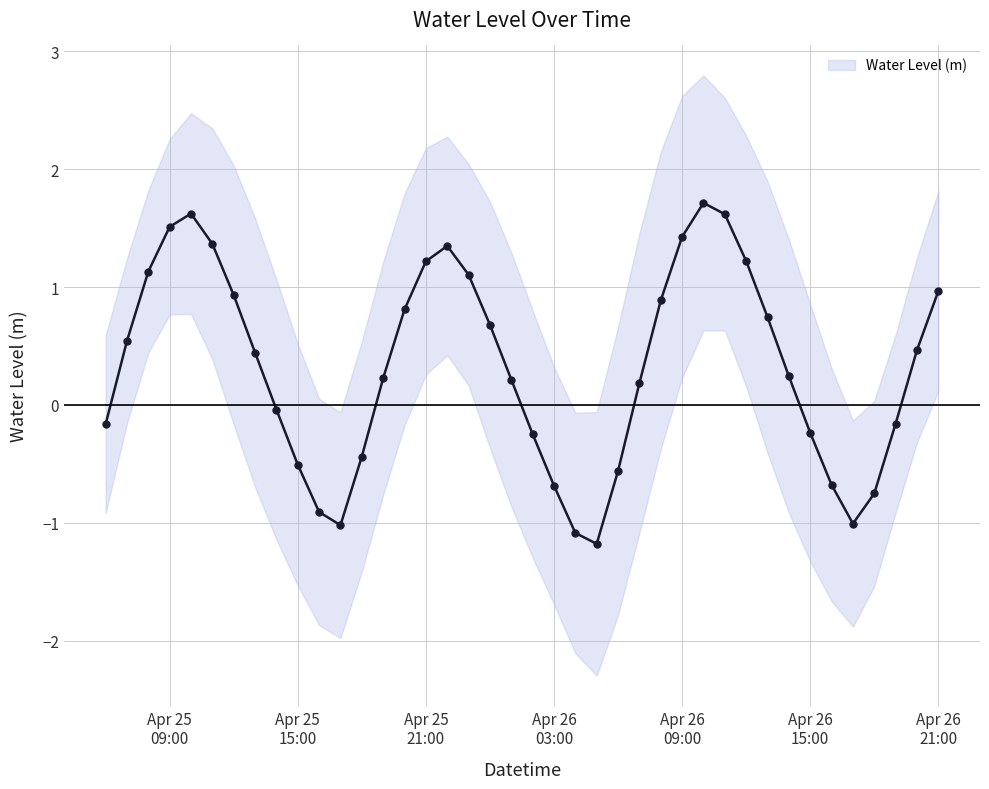

True or false: Water Level (m) has more than 2 points higher than both neighbors.

True